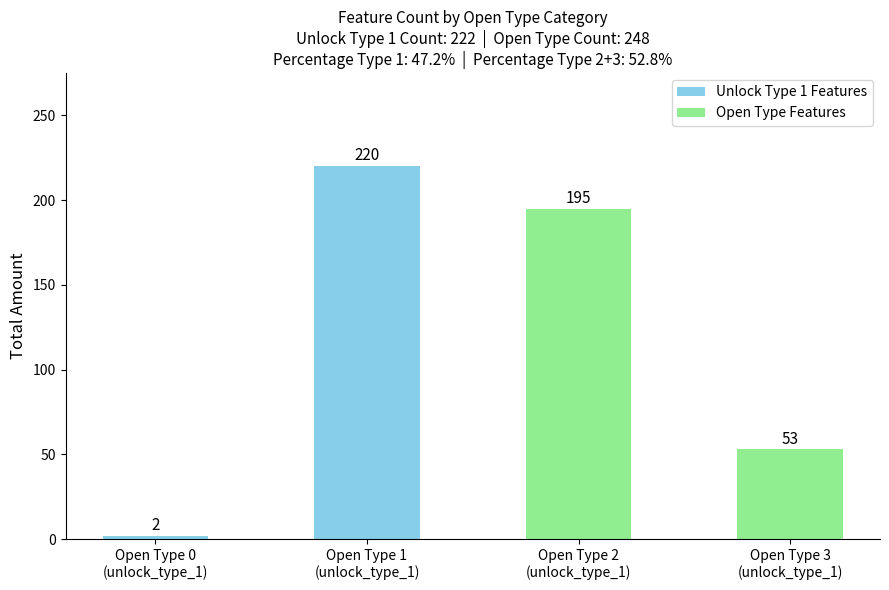

Rank the categories by value from lowest to highest.

Open Type 0
(unlock_type_1), Open Type 3
(unlock_type_1), Open Type 2
(unlock_type_1), Open Type 1
(unlock_type_1)